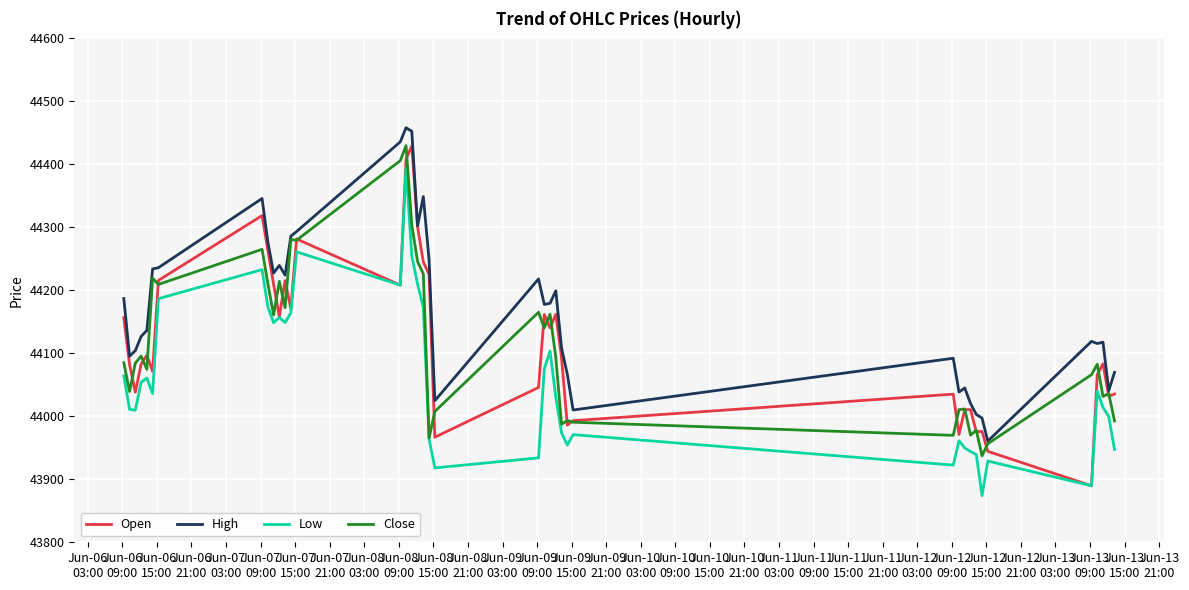

True or false: High and Low intersect in this chart.

False